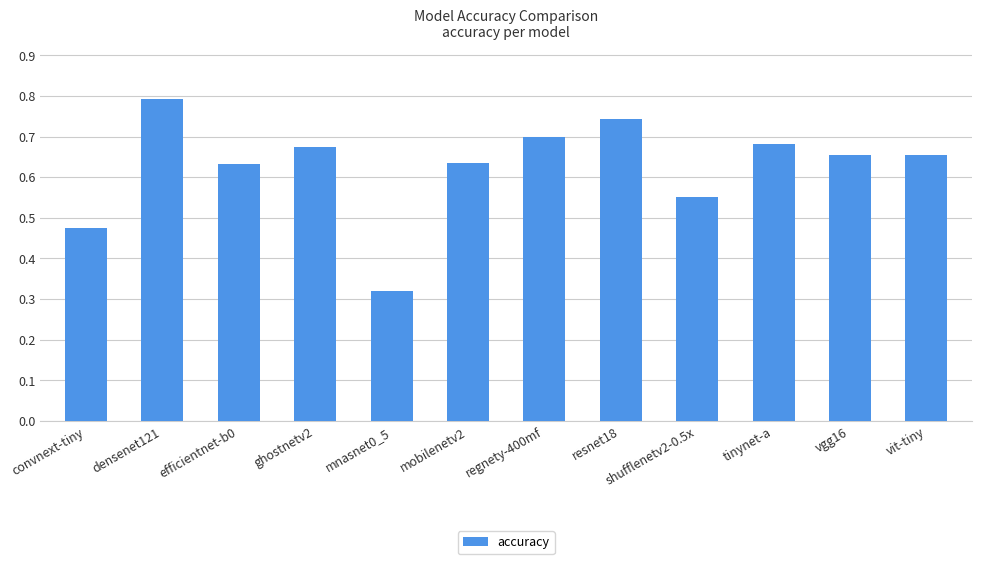

What is the change in value from mnasnet0_5 to mobilenetv2?

+0.3